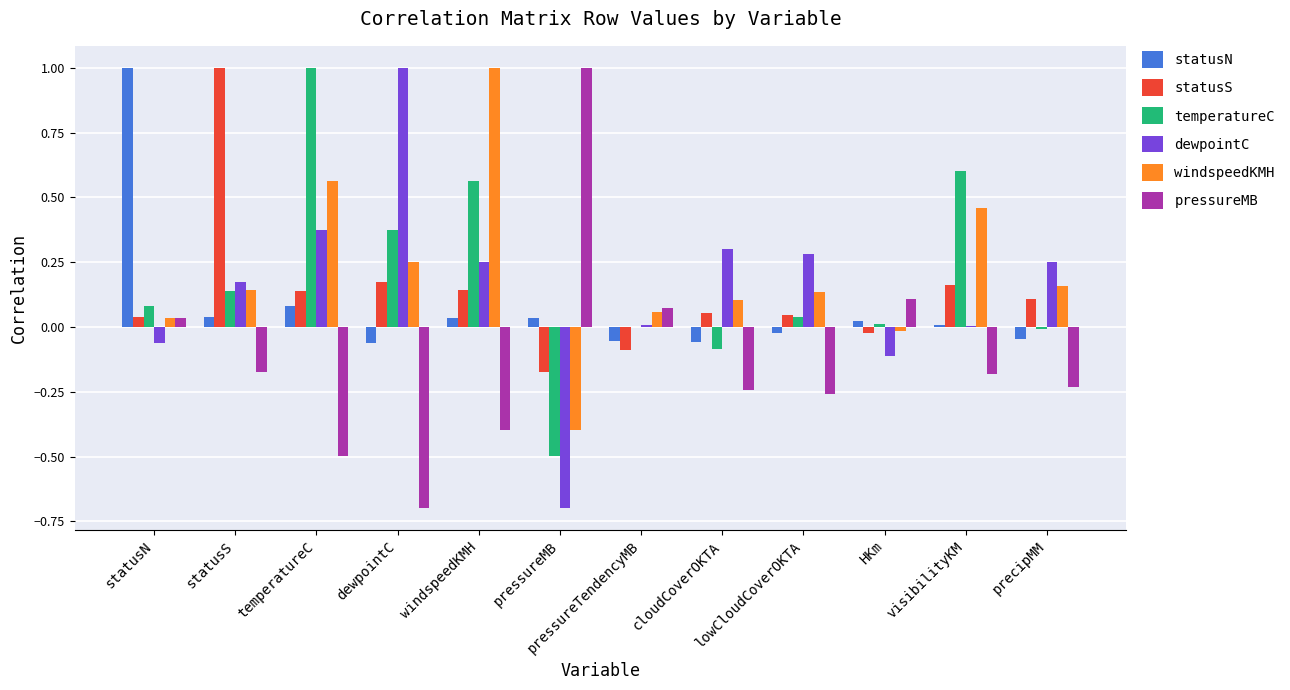

What is the sum of all statusS values?

1.6